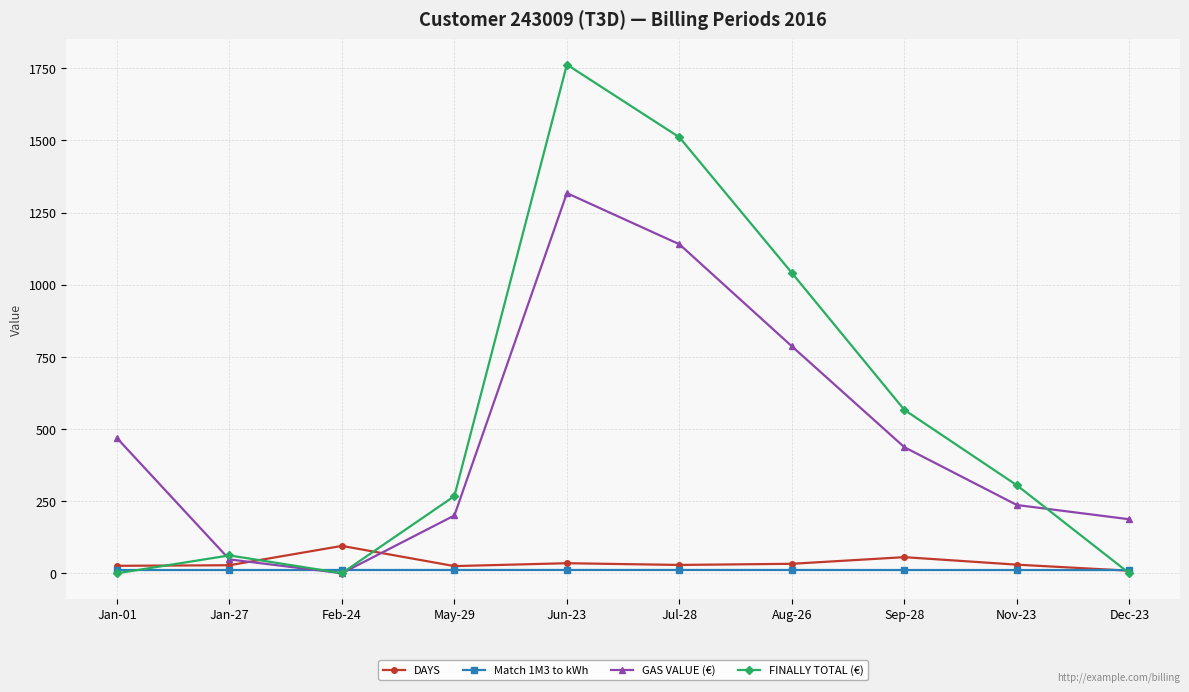

Is the value of GAS VALUE (€) at Jun-23 greater than the value of DAYS at Nov-23?

Yes